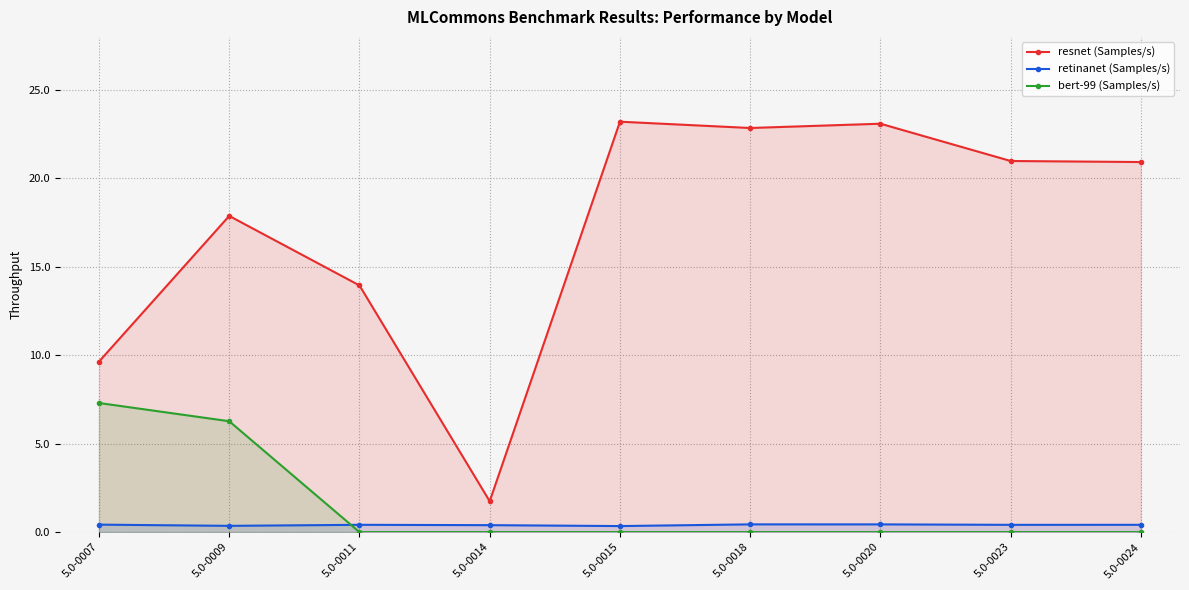

Which series has the largest range (max minus min)?

resnet (Samples/s)